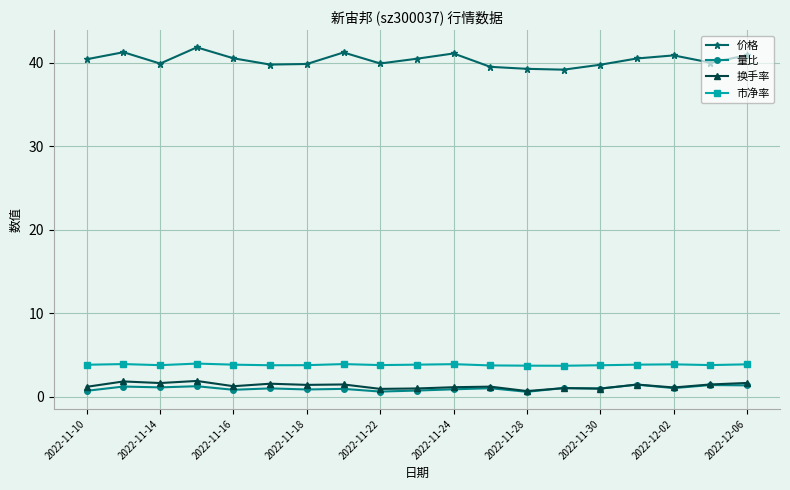

Which series has the largest total across all categories?

价格